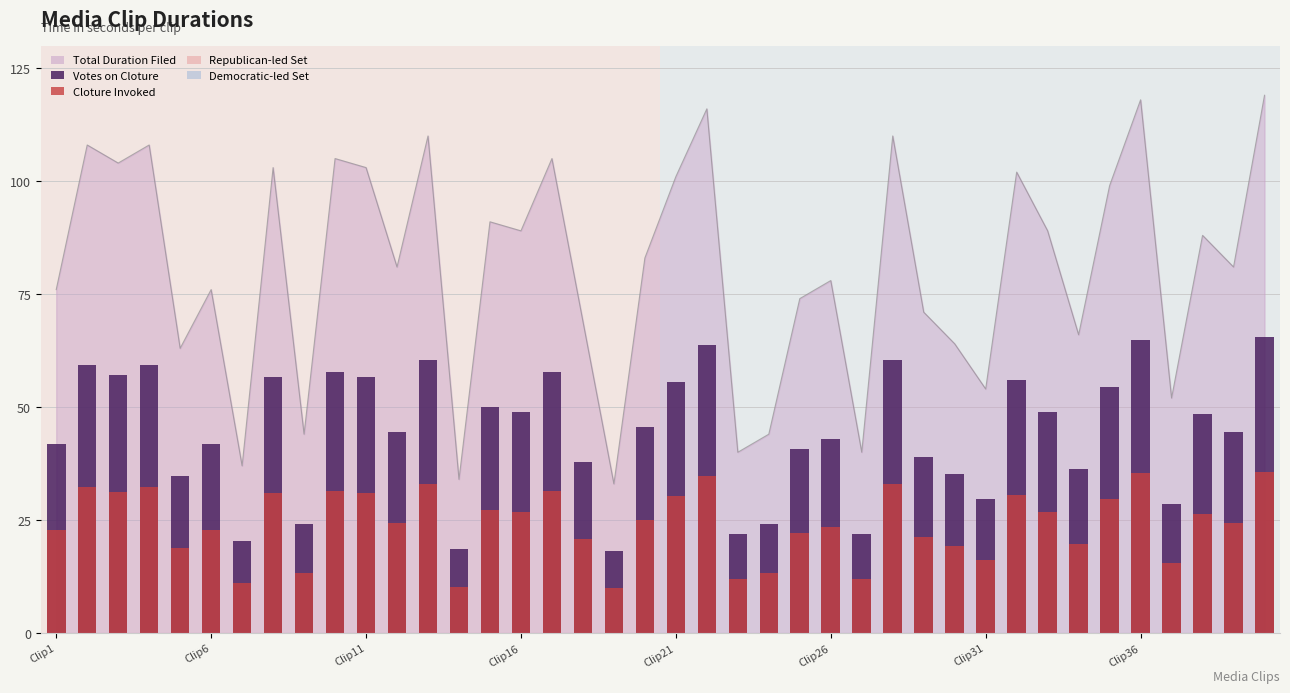

What is the value of the Votes on Cloture bar at the 13th from the left?

60.5